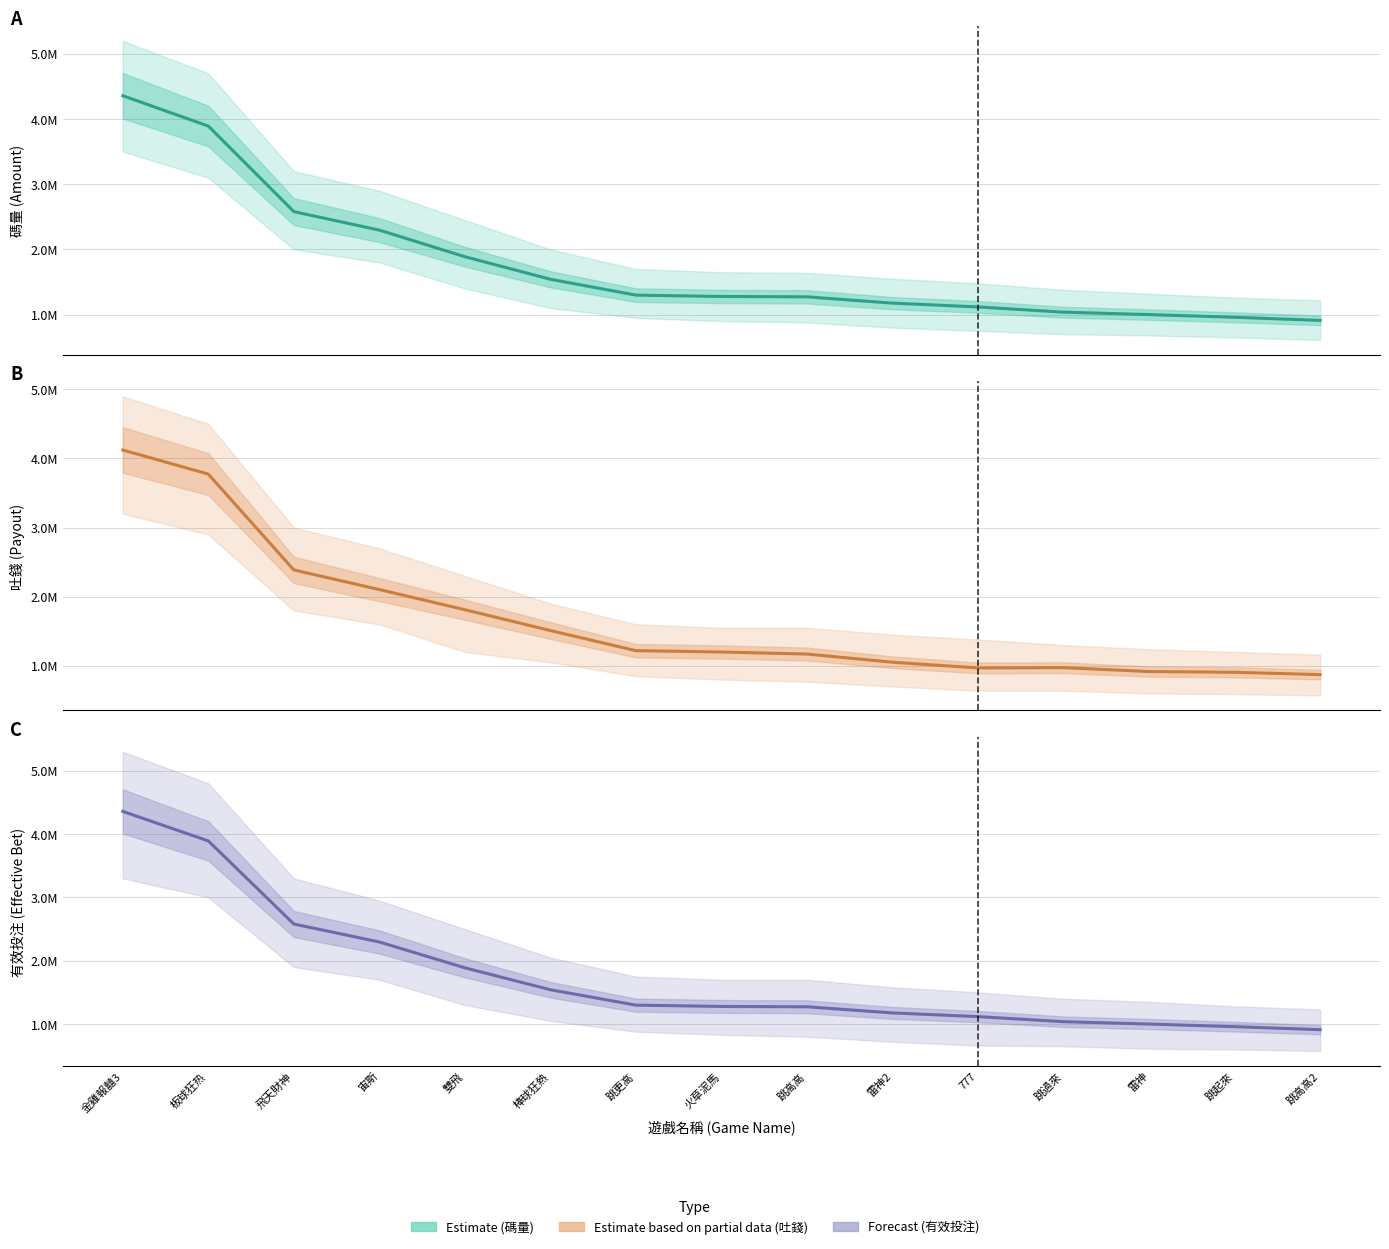

Between 雷神 and 跳高高, which is larger?

跳高高